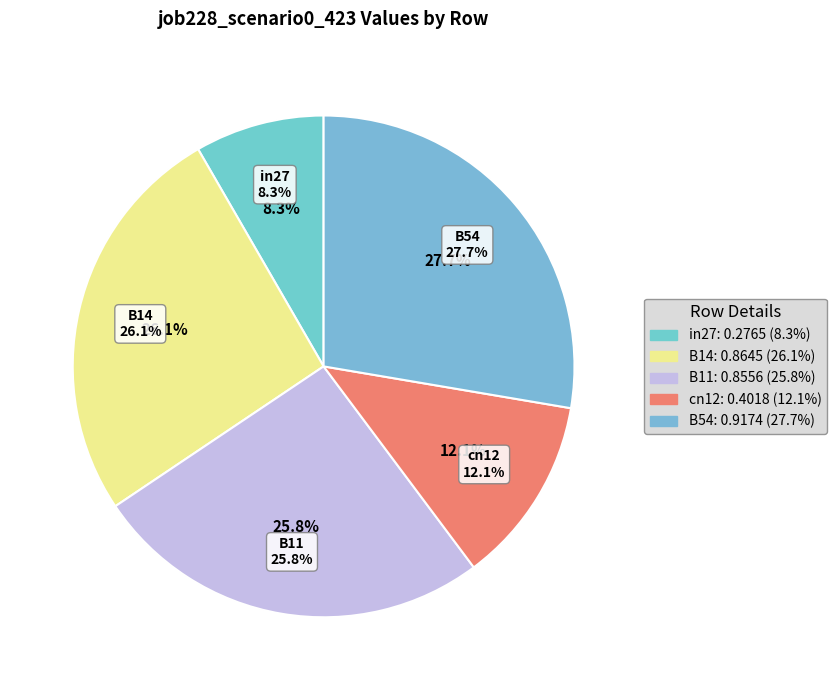

Which slice is the largest?

B54